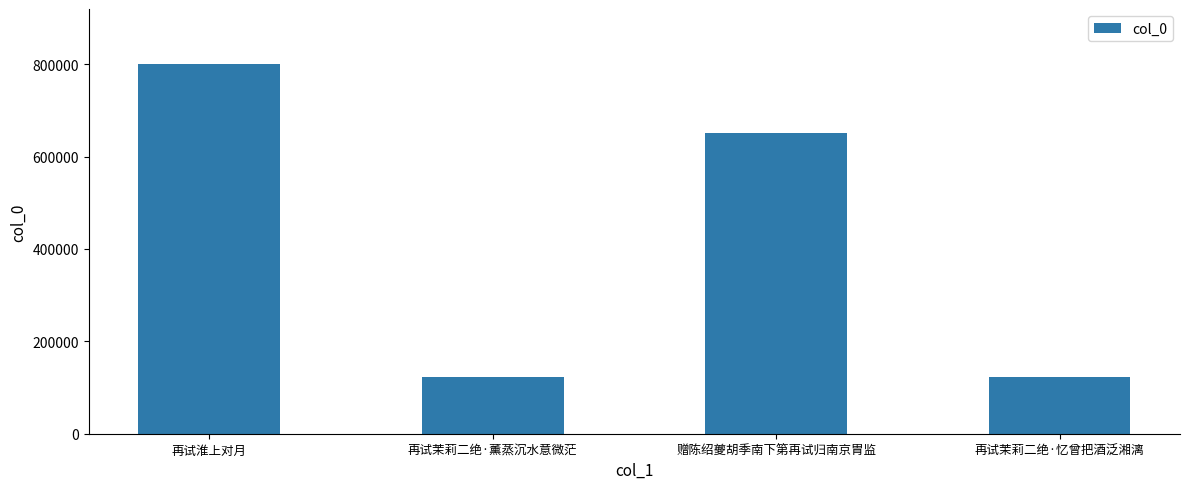

Between 再试茉莉二绝·薰蒸沉水意微茫 and 赠陈绍夔胡季南下第再试归南京胄监, which is larger?

赠陈绍夔胡季南下第再试归南京胄监